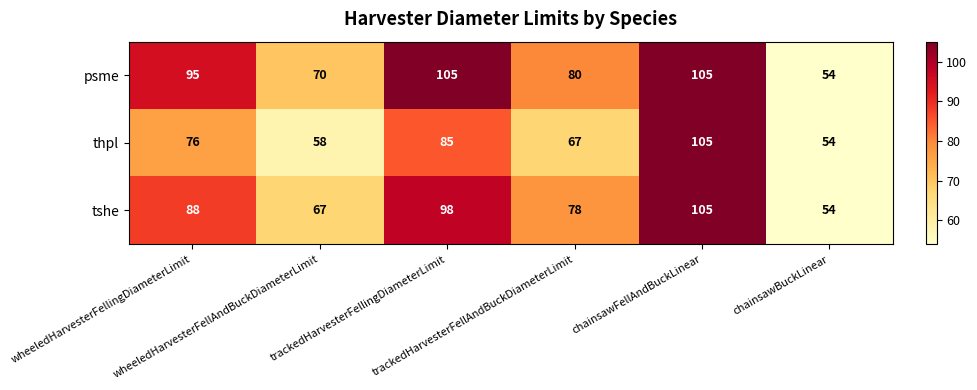

How many series are shown in this chart?

3